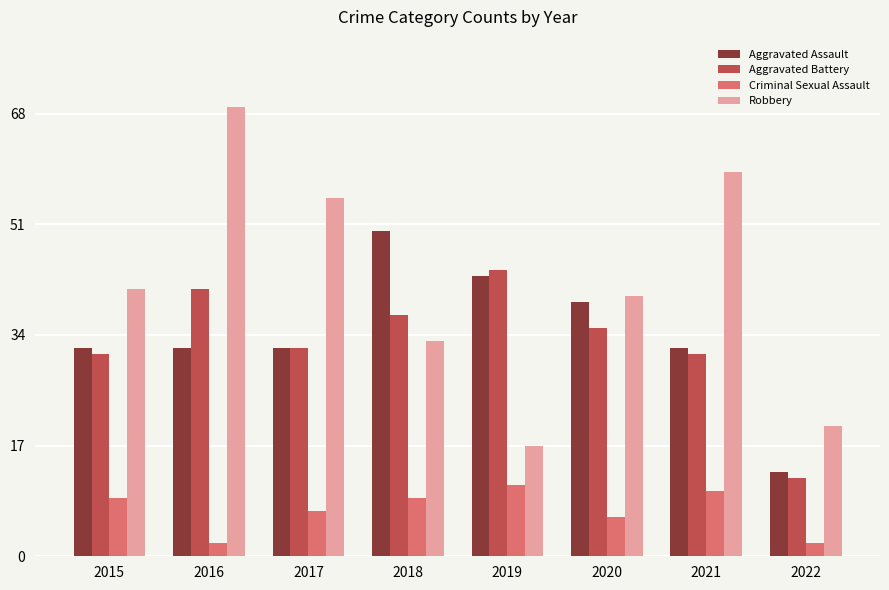

At 2016, list the series in order from smallest to largest.

Criminal Sexual Assault, Aggravated Assault, Aggravated Battery, Robbery